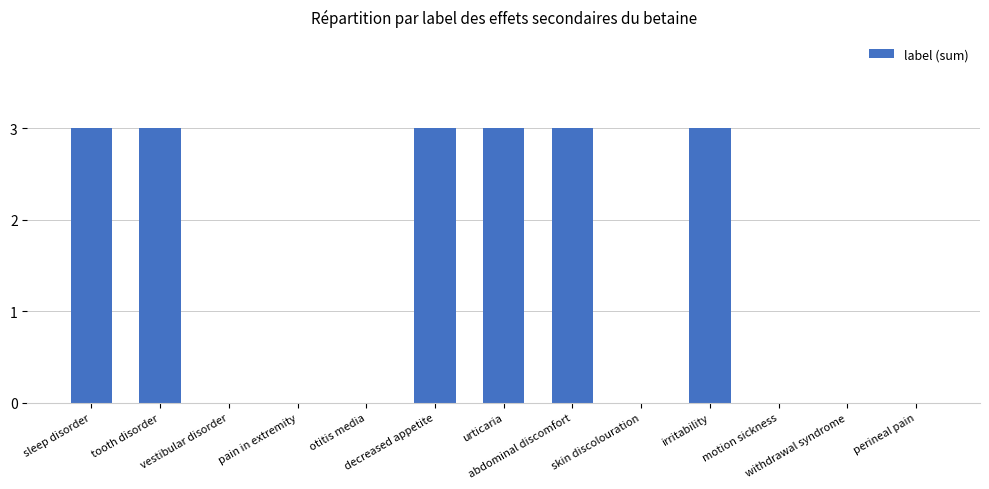

How many categories are shown in the chart?

13